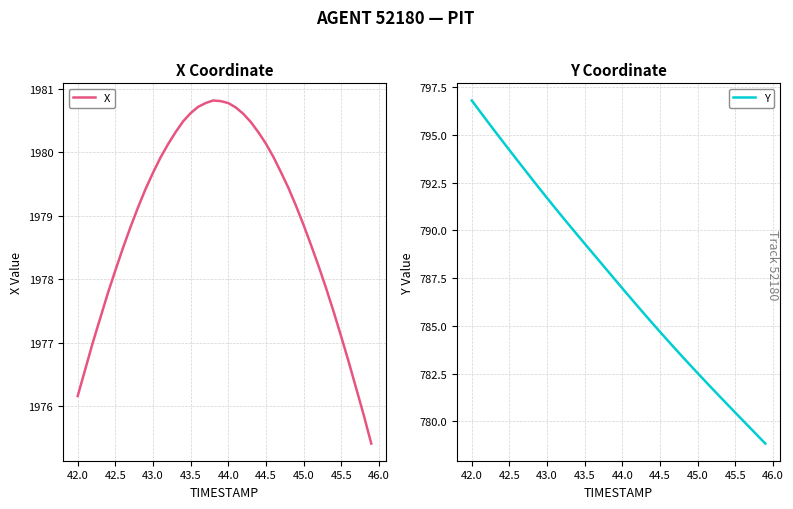

Is it true that X equals 875.4 at 44.5?

False